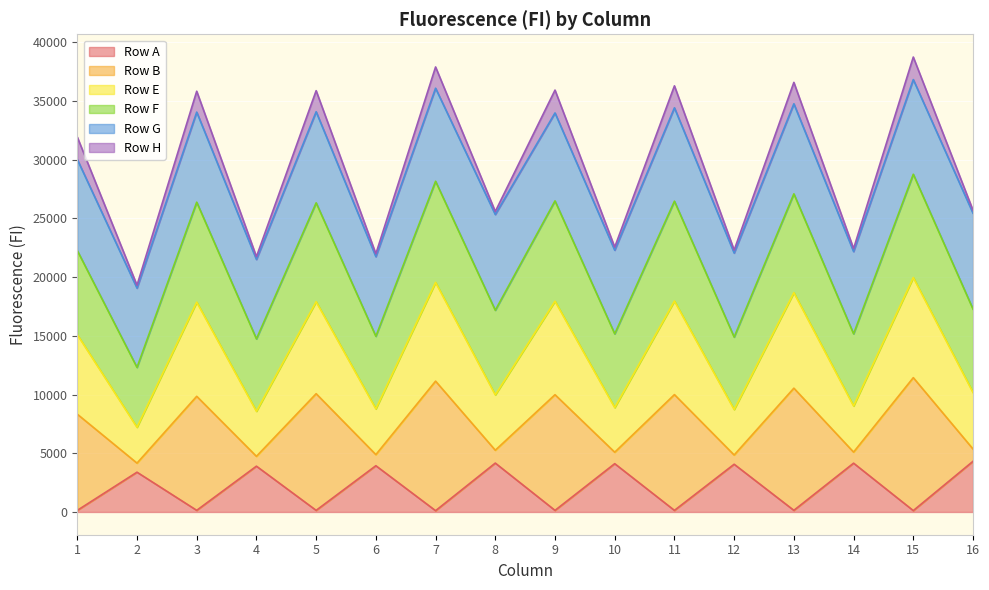

What is the difference between the highest and lowest values at 14?

18277